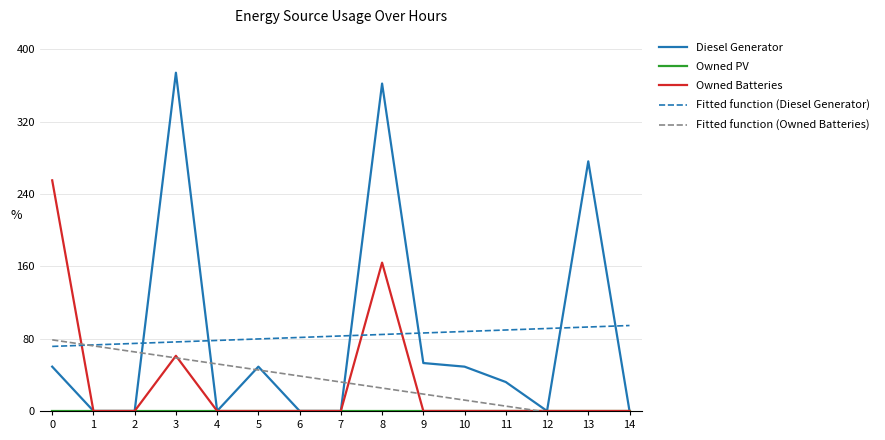

Reading right to left, list all the values displayed in this chart.

Diesel Generator: 14=0.0	13=276.0	12=0.0	11=32.0	10=49.0	9=53.0	8=362.0	7=0.0	6=0.0	5=49.0	4=0.0	3=374.0	2=0.0	1=0.0	0=49.0
Owned PV: 14=0.0	13=0.0	12=0.0	11=0.0	10=0.0	9=0.0	8=0.0	7=0.0	6=0.0	5=0.0	4=0.0	3=0.0	2=0.0	1=0.0	0=0.0
Owned Batteries: 14=0.0	13=0.0	12=0.0	11=0.0	10=0.0	9=0.0	8=164.0	7=0.0	6=0.0	5=0.0	4=0.0	3=61.0	2=0.0	1=0.0	0=255.0
Fitted function (Diesel Generator): 14=94.5	13=92.8	12=91.2	11=89.5	10=87.9	9=86.2	8=84.6	7=82.9	6=81.3	5=79.6	4=78.0	3=76.3	2=74.7	1=73.0	0=71.4
Fitted function (Owned Batteries): 14=-14.6	13=-8.0	12=-1.3	11=5.4	10=12.0	9=18.7	8=25.3	7=32.0	6=38.7	5=45.3	4=52.0	3=58.6	2=65.3	1=72.0	0=78.6